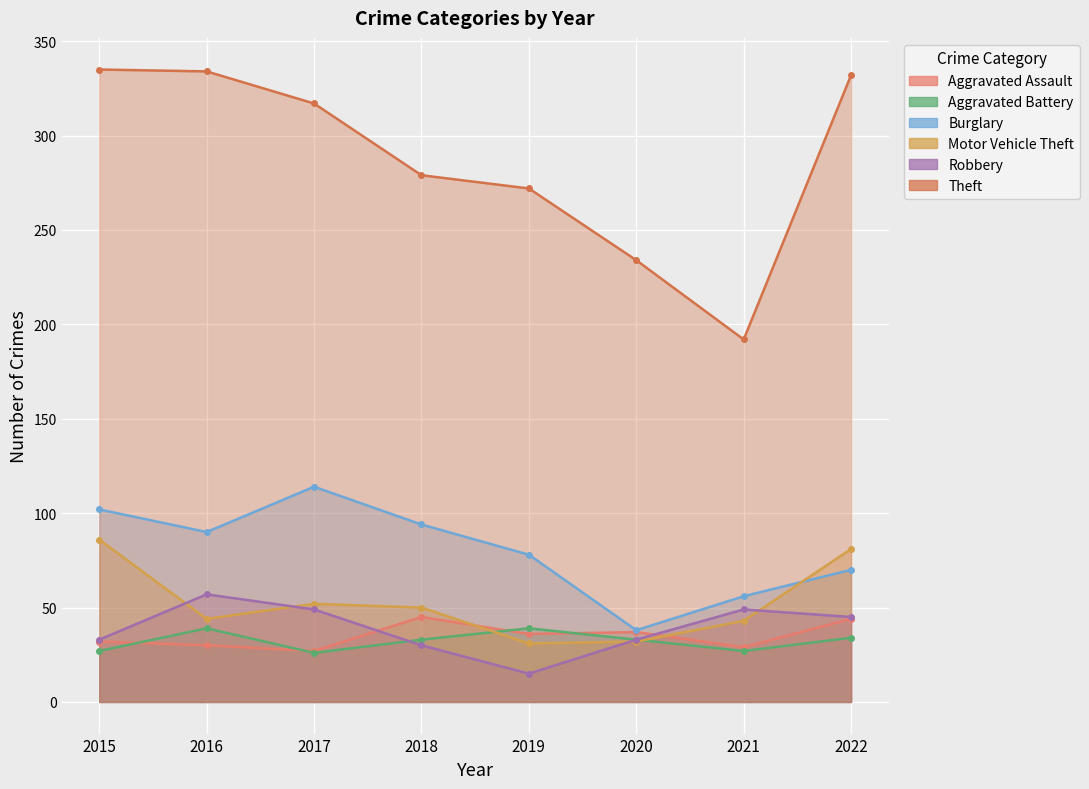

Where does the Robbery series first go above 45?

2016